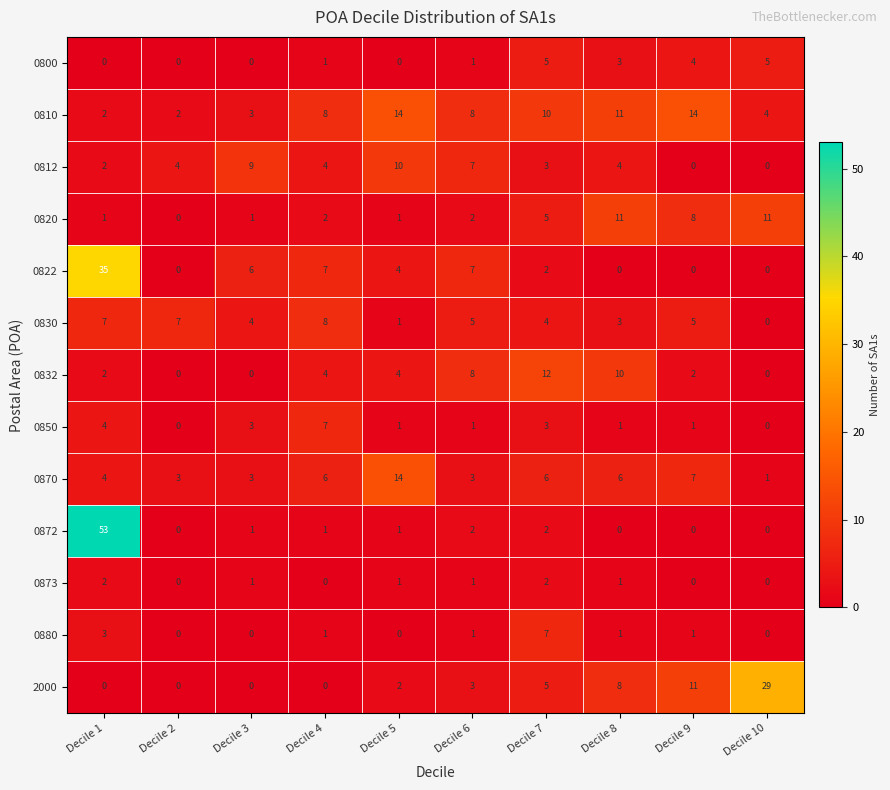

Which series has the largest range (max minus min)?

0872